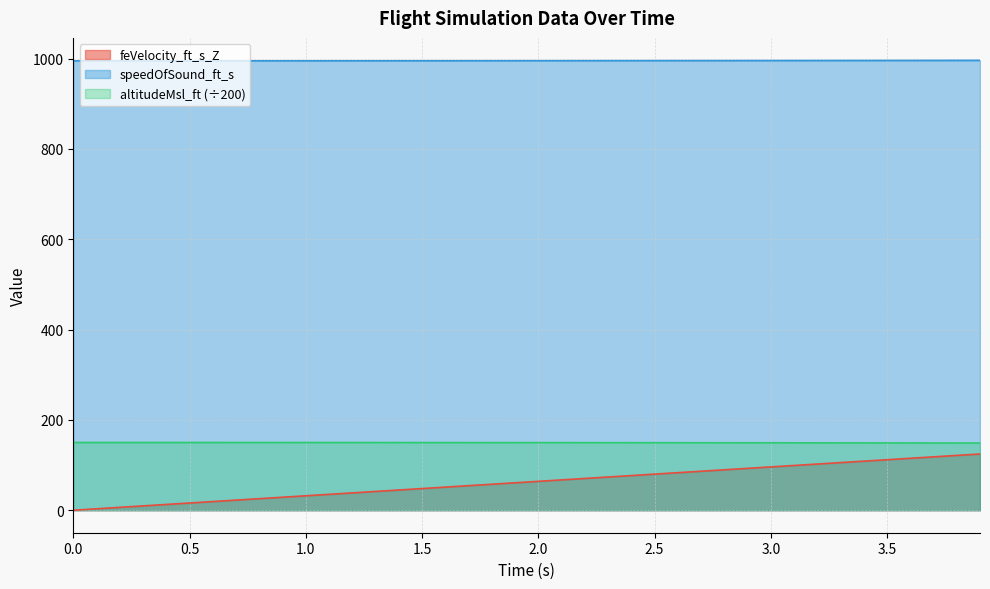

Which series has the largest range (max minus min)?

feVelocity_ft_s_Z